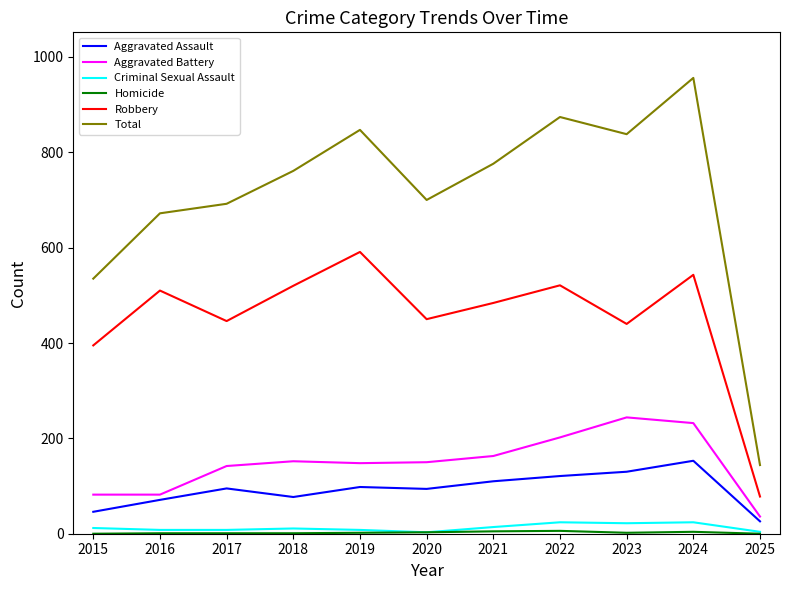

How many lines are shown in the chart?

6